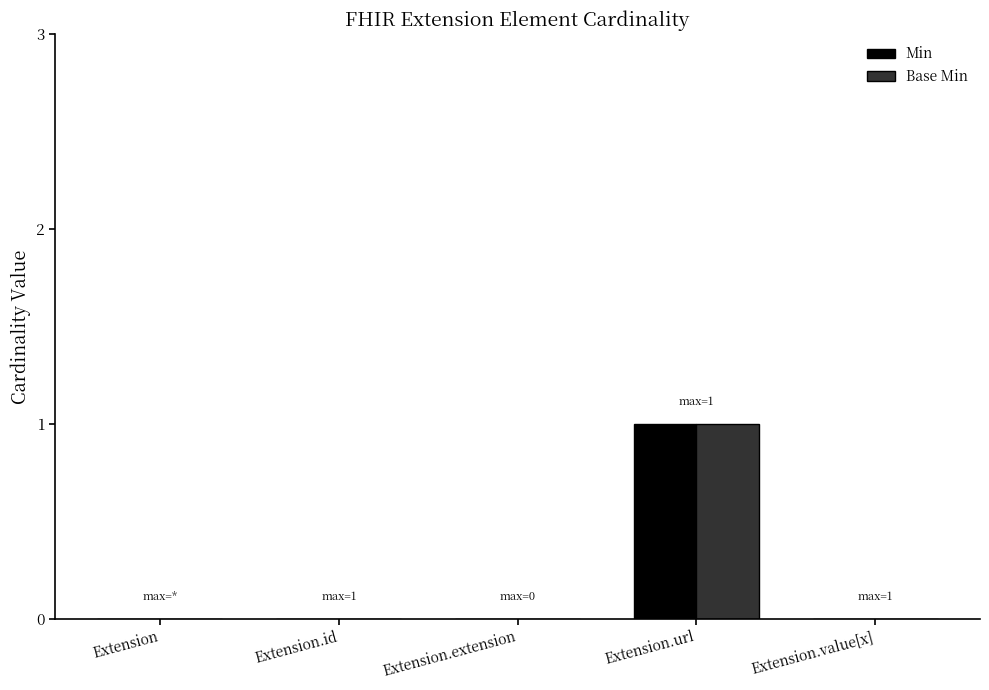

At which label does Base Min reach its peak?

Extension.url